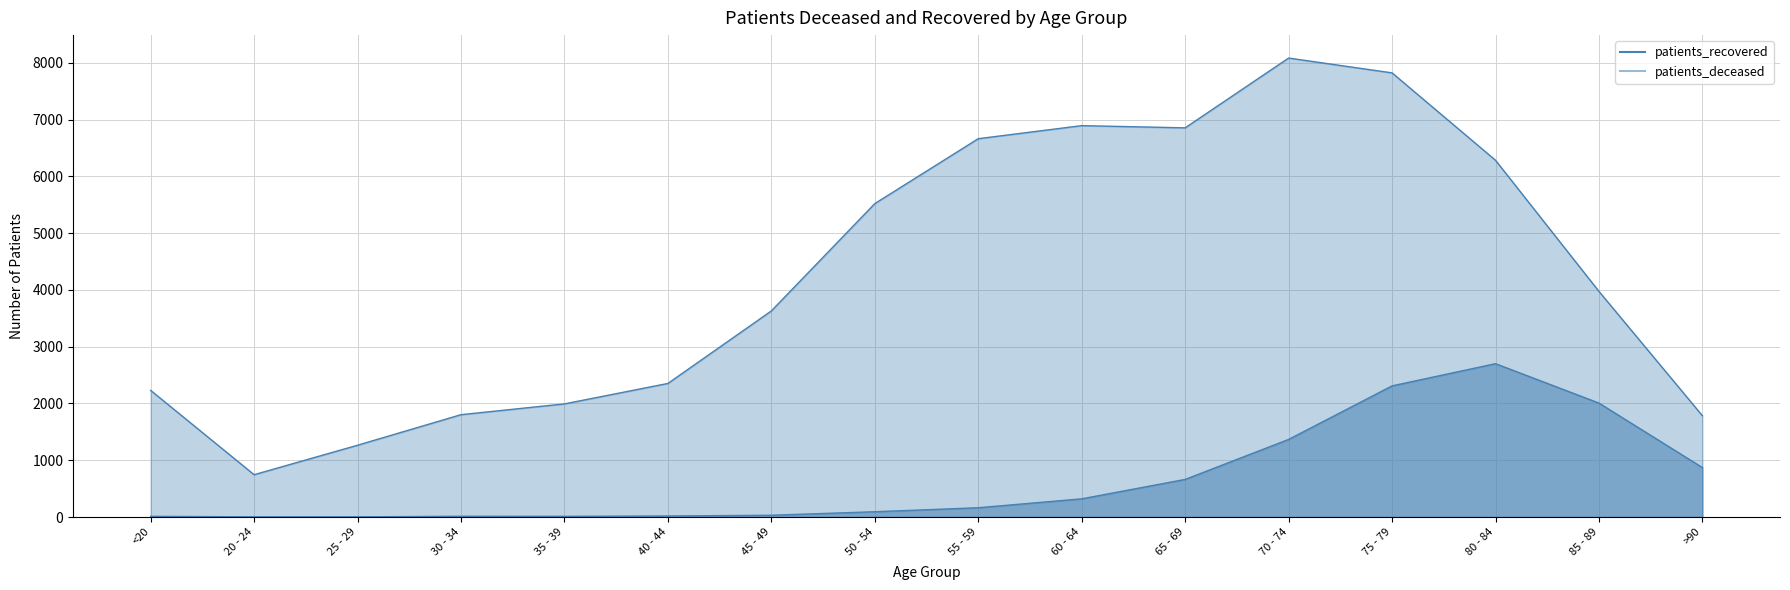

How many data points does each series have?

16